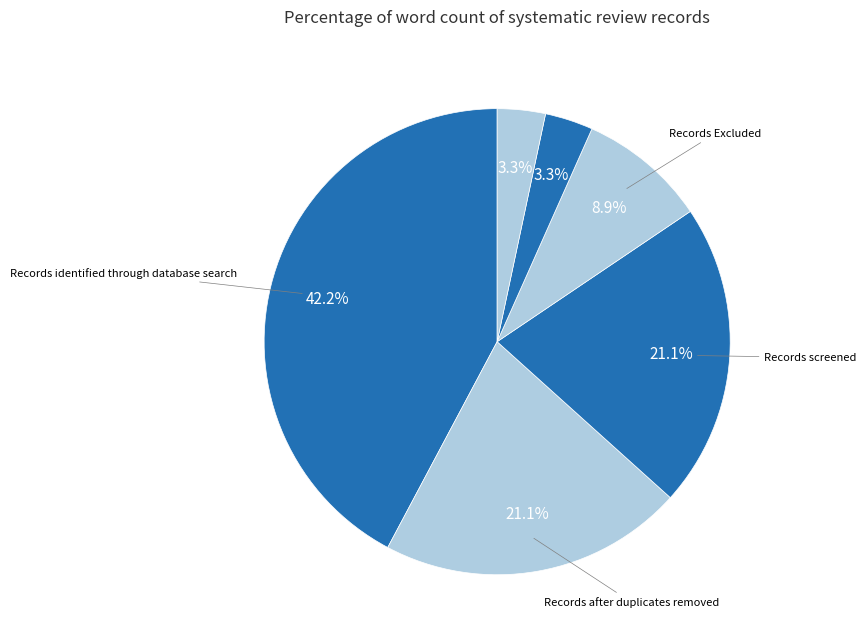

Which category has the smallest portion of the pie?

Full-Text Articles Assessed for eligibility